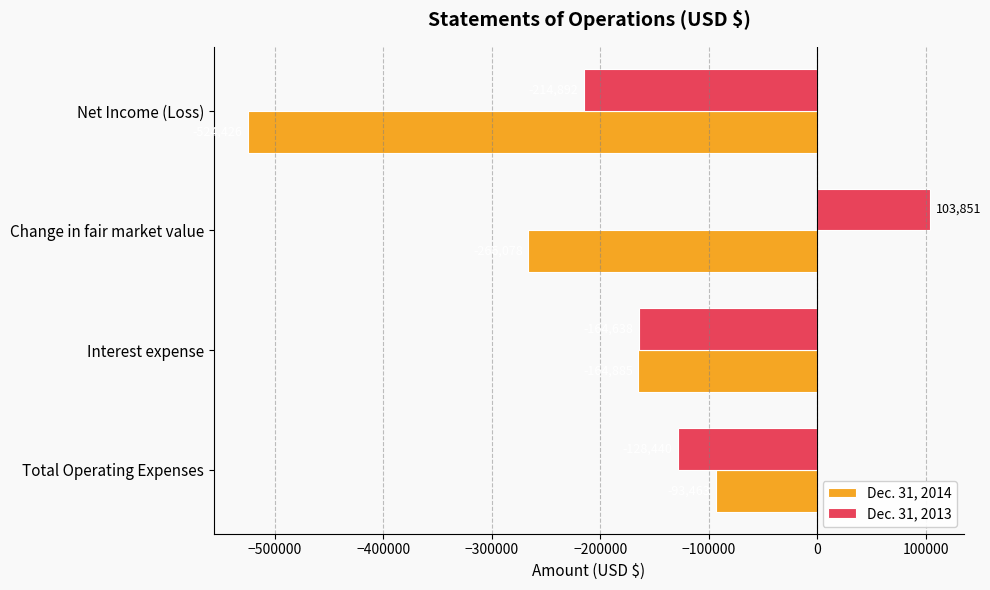

List the labels in order of Dec. 31, 2013 value, largest first.

Change in fair market value, Total Operating Expenses, Interest expense, Net Income (Loss)